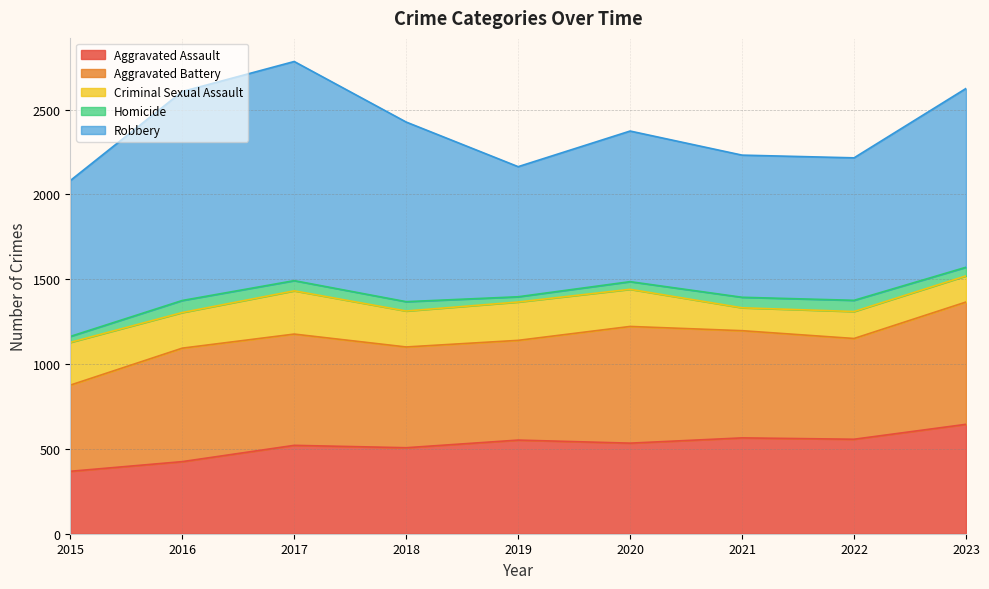

Which series has the largest total across all categories?

Robbery